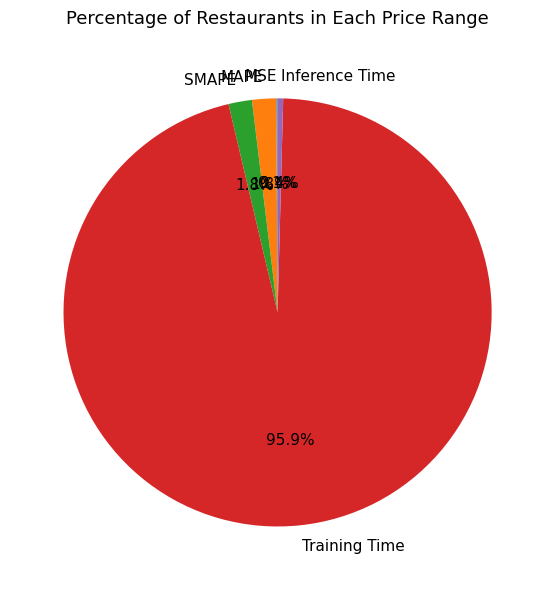

Which category accounts for the majority?

Training Time